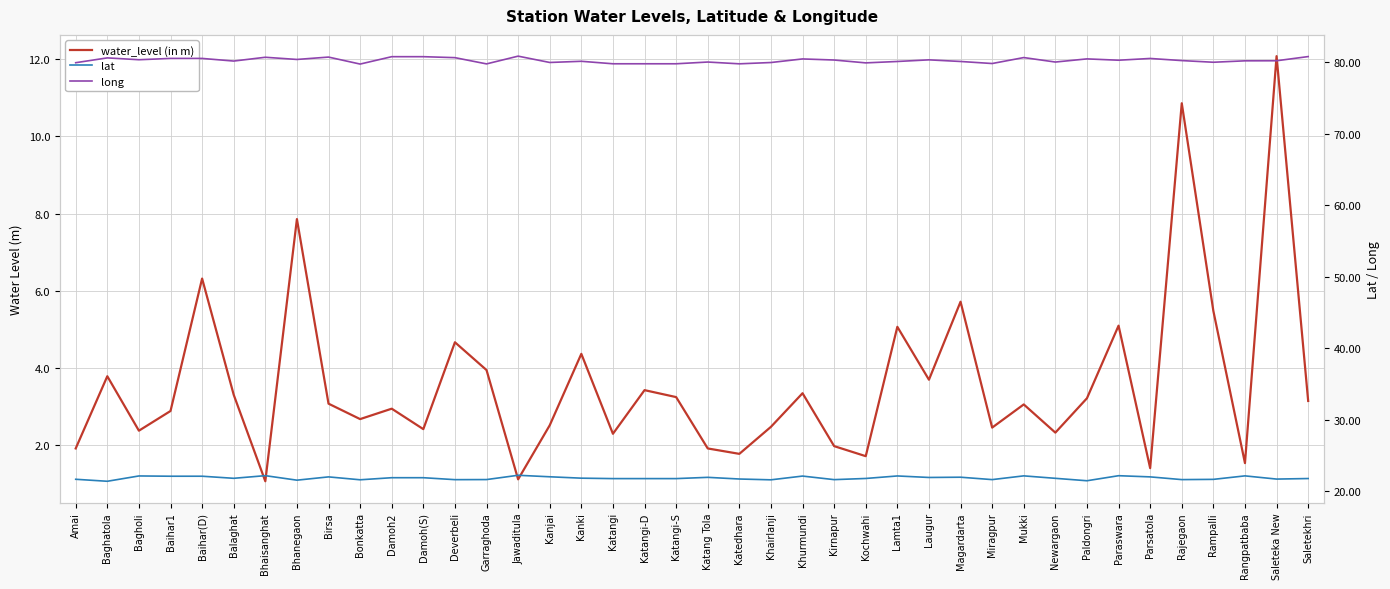

Rank the series by their maximum value, from lowest to highest.

water_level (in m), lat, long